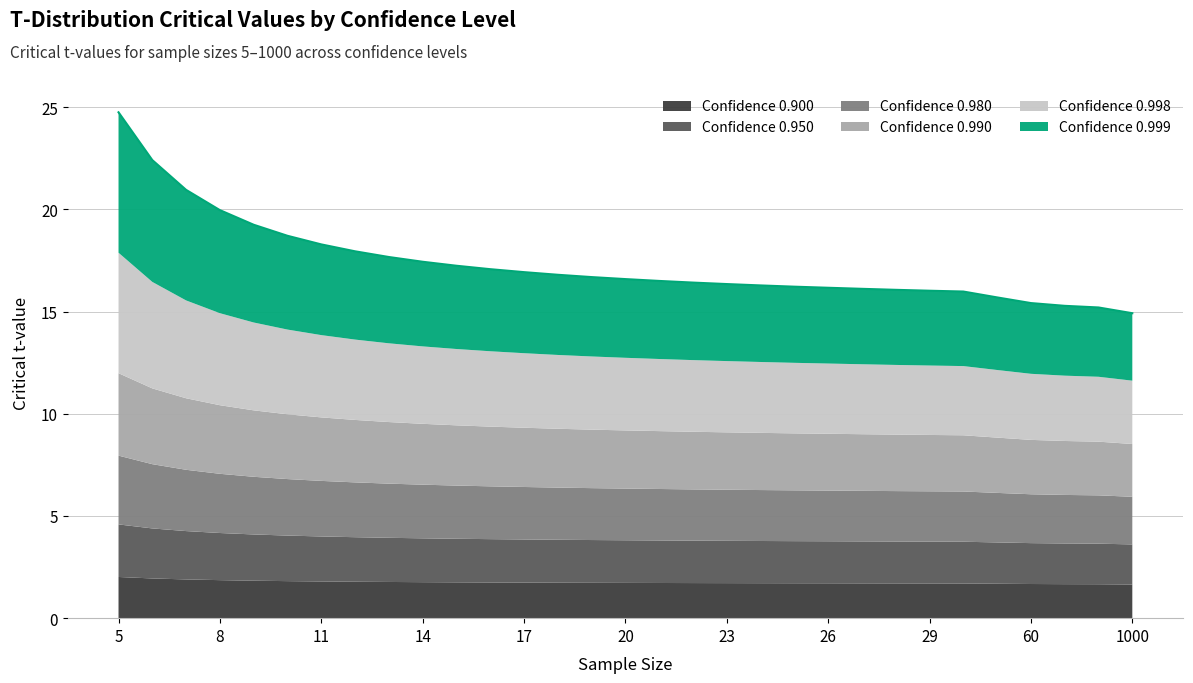

Between 5 and 9, which series saw the biggest shift?

0.999